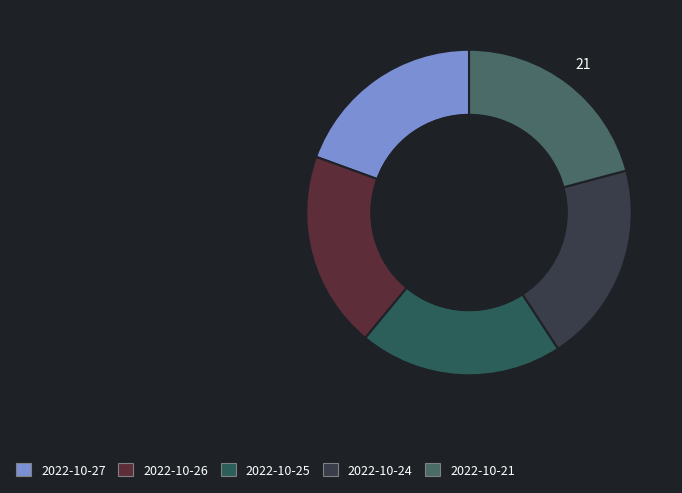

Which category has the smallest portion of the pie?

2022-10-27